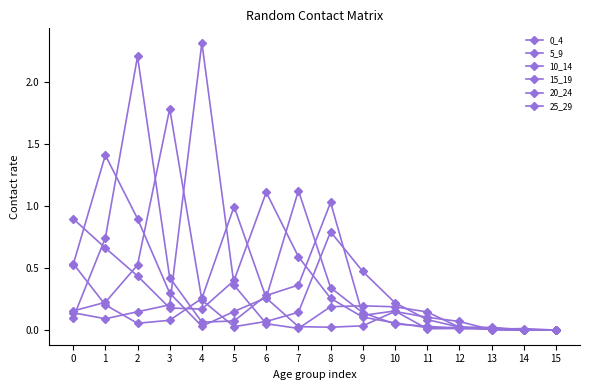

Count the number of categories in the chart.

16